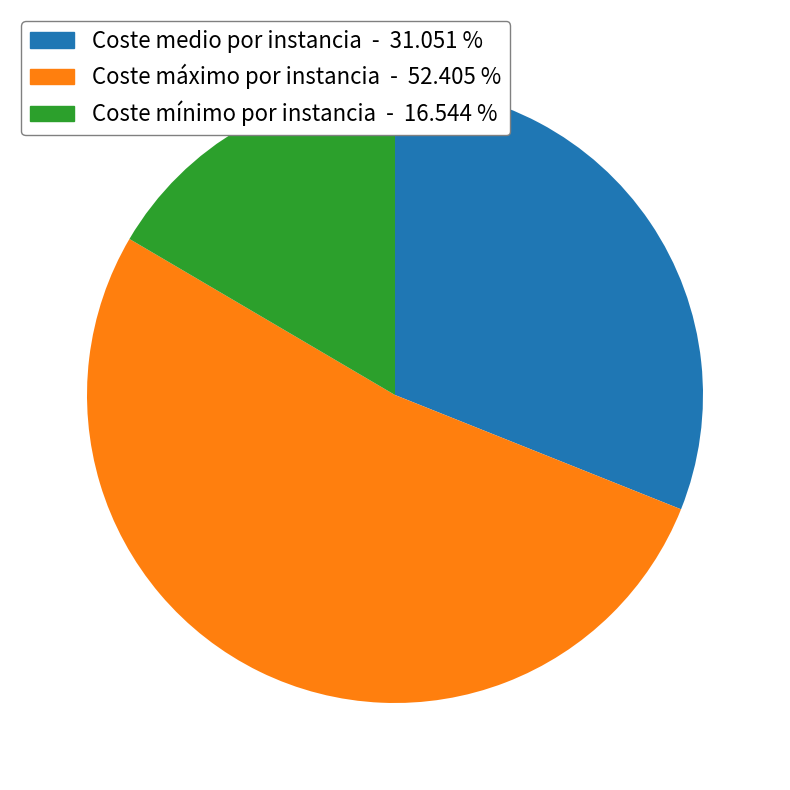

Rank the categories by value from highest to lowest.

Coste máximo por instancia, Coste medio por instancia, Coste mínimo por instancia